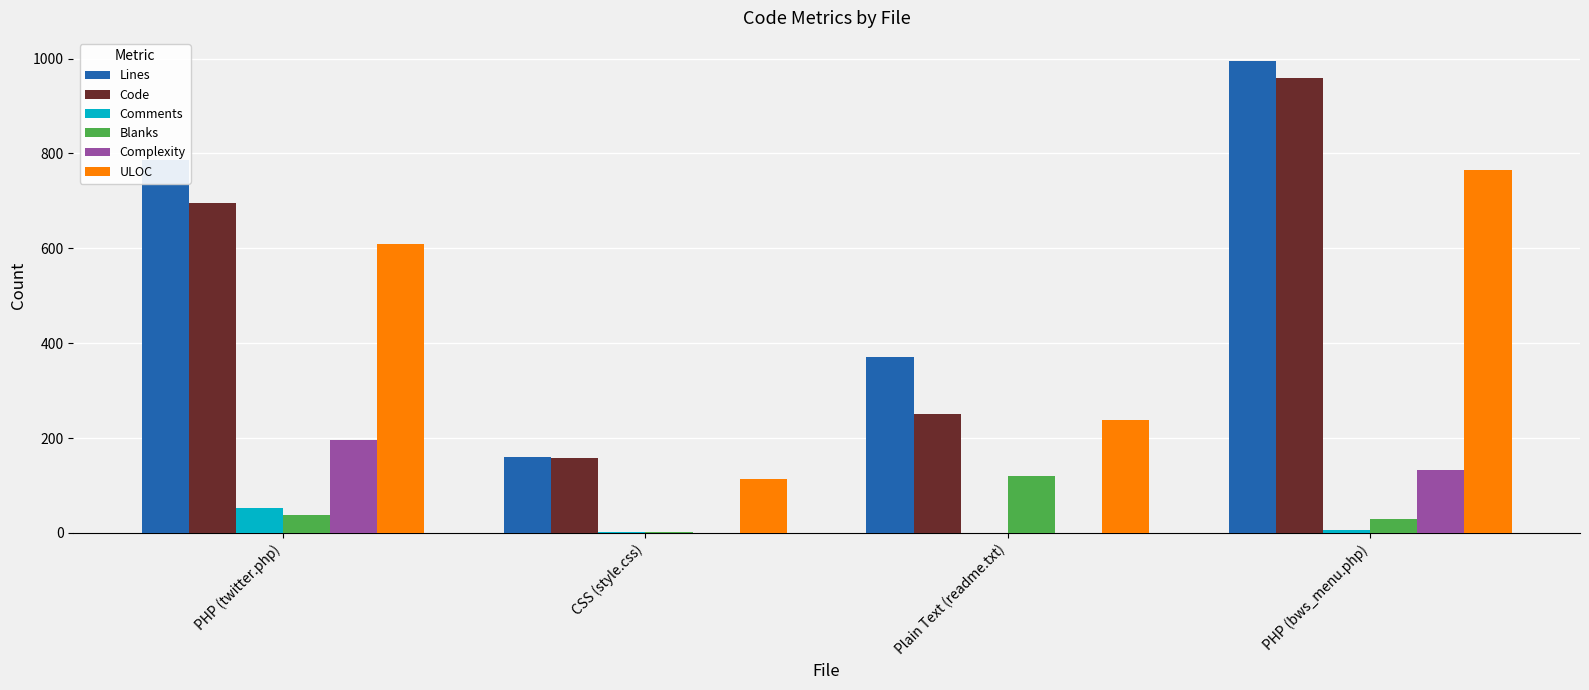

What is the total value across all series at Plain Text (readme.txt)?

978